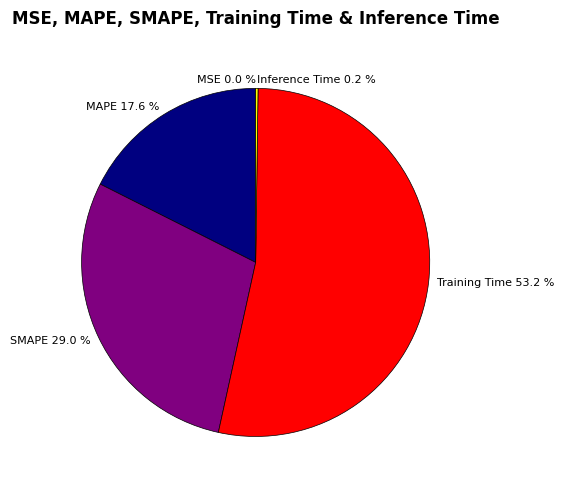

What percentage is NOT represented by MAPE?

82.4%